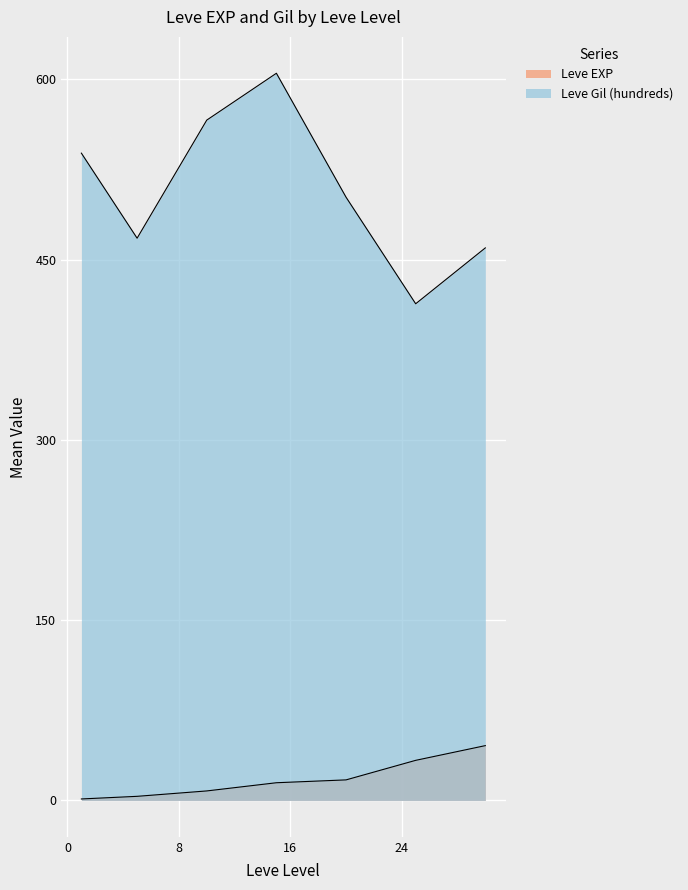

The Leve Gil by Level series shows 278 at 15. True or false?

False